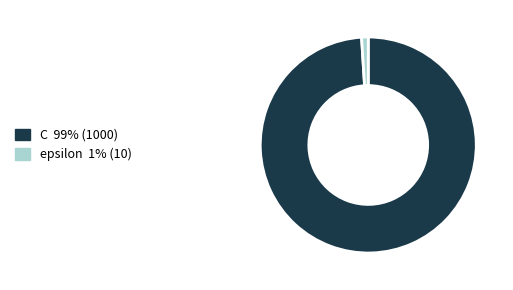

Which category has the biggest portion of the pie?

C